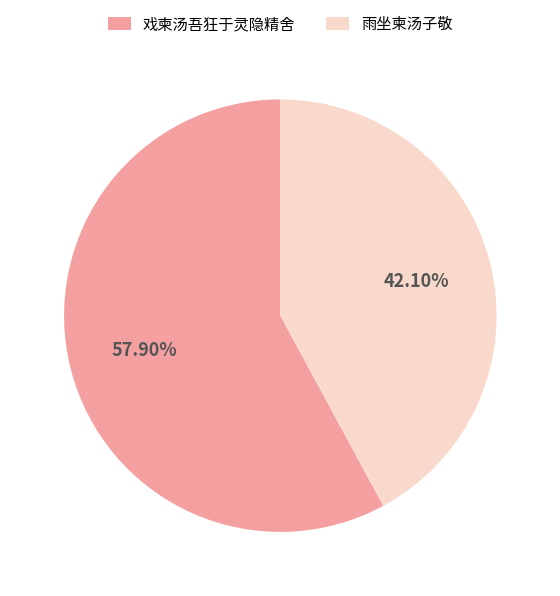

How much of the chart is everything except 戏柬汤吾狂于灵隐精舍?

42.1%